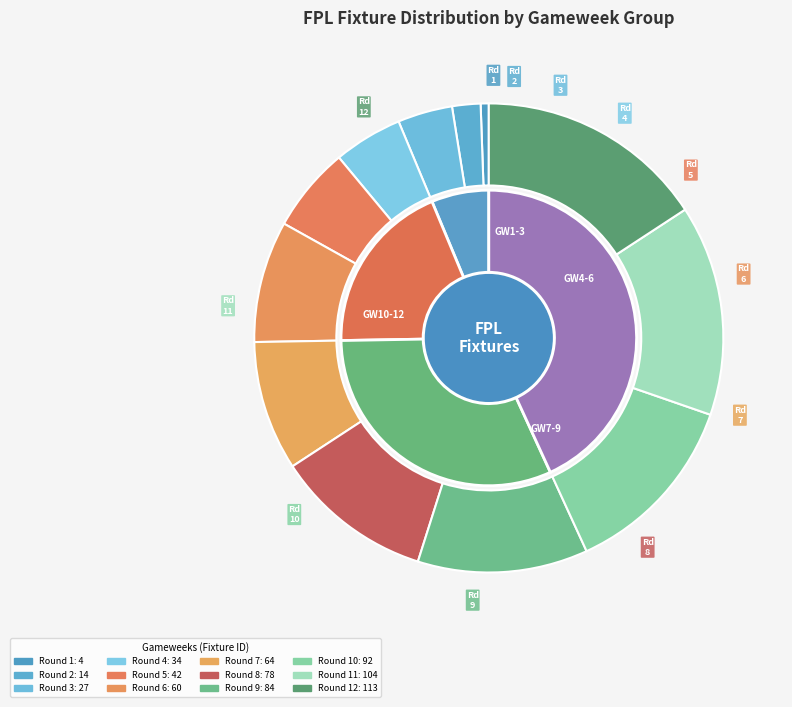

To the nearest percent, what is the combined percentage of Round 7 and Round 5?

15%